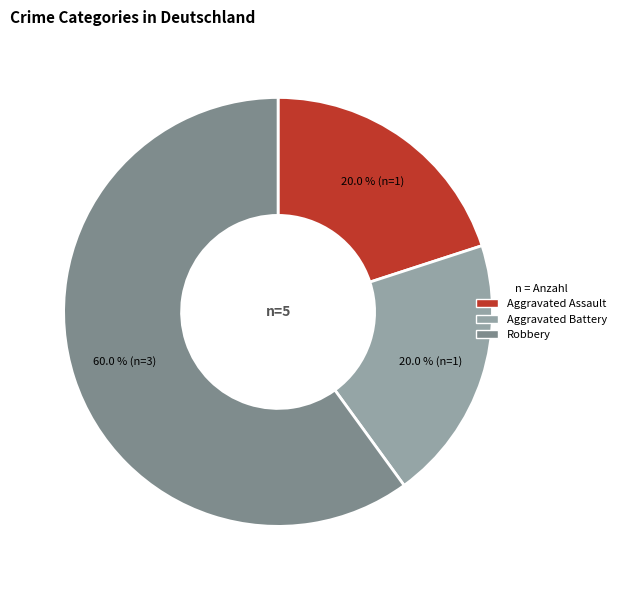

To the nearest percent, what is the difference between the Aggravated Battery and Robbery slice percentages?

40%